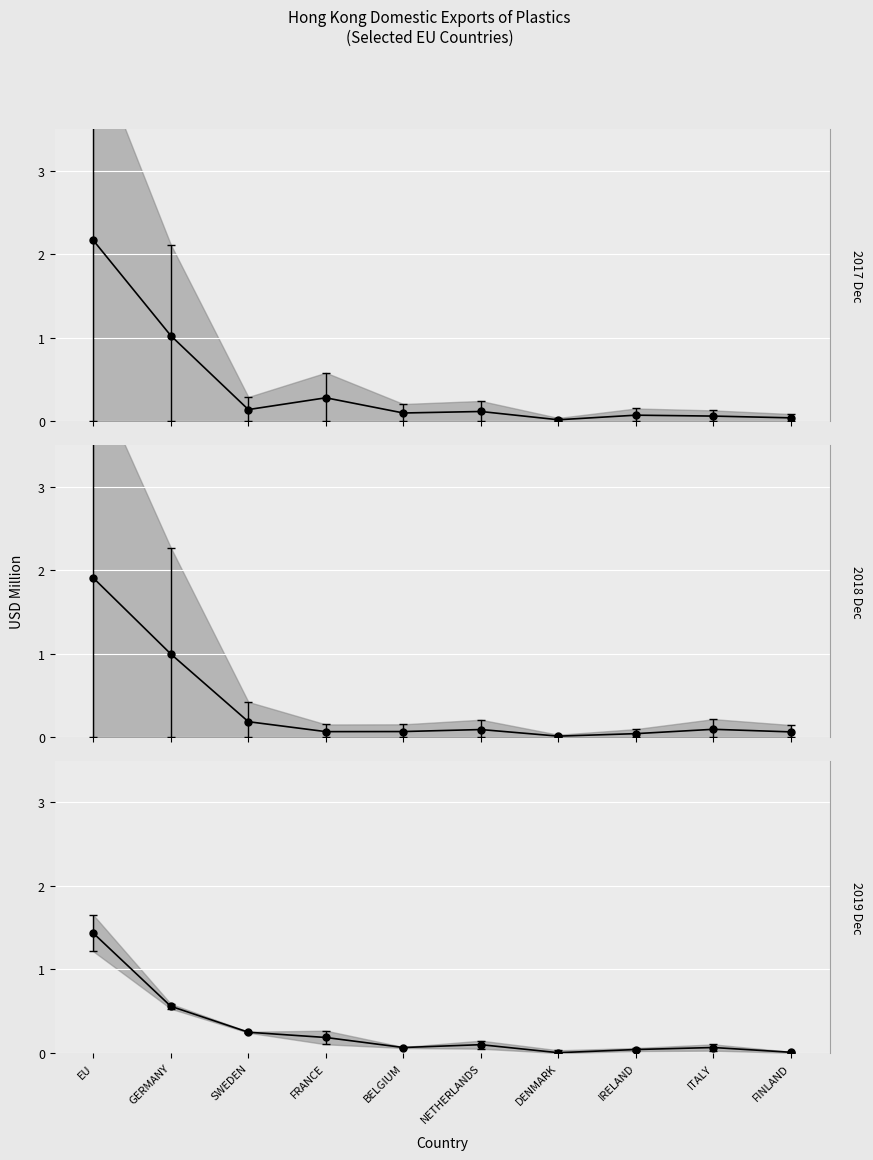

True or false: 201712 has more than 2 interior local peaks.

True